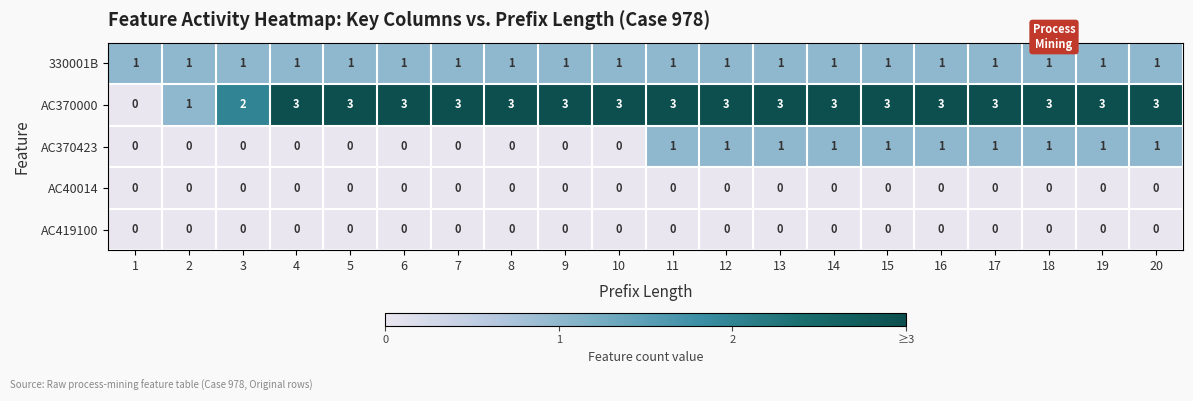

Which series has the largest total across all categories?

AC370000